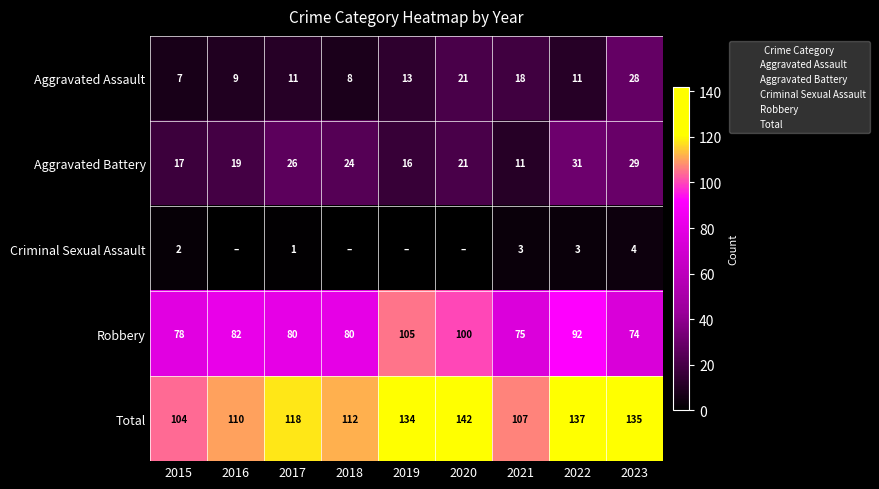

The value of Criminal Sexual Assault at 2017 is 1. True or false?

False